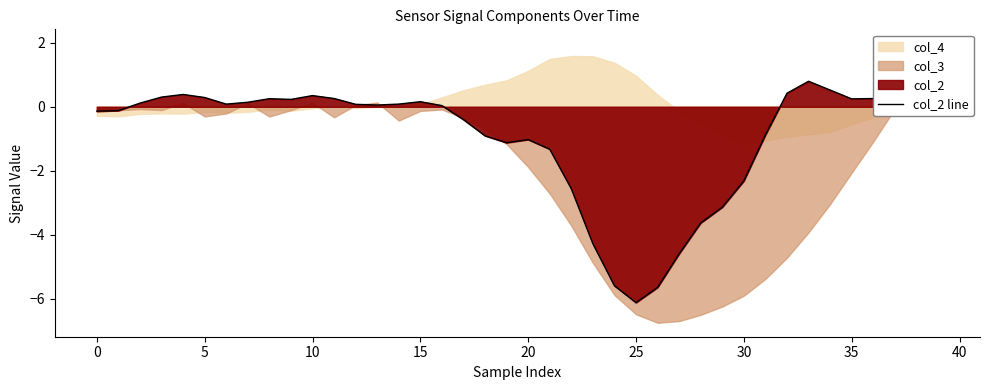

What is the value of the 11th point from the left?

0.3